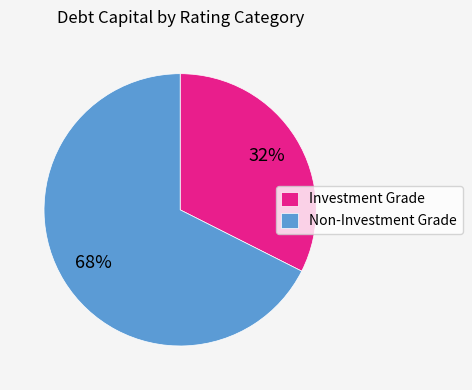

Is there any slice that represents more than half of the pie?

Yes